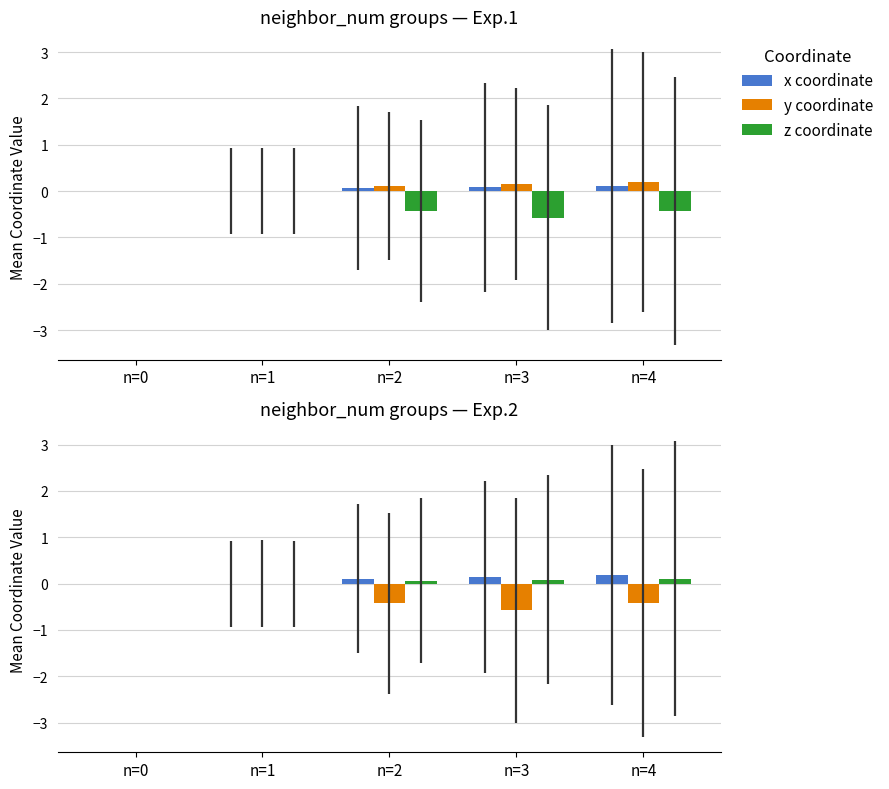

What is the difference between the maximum and minimum values in the x coordinate series?

0.2